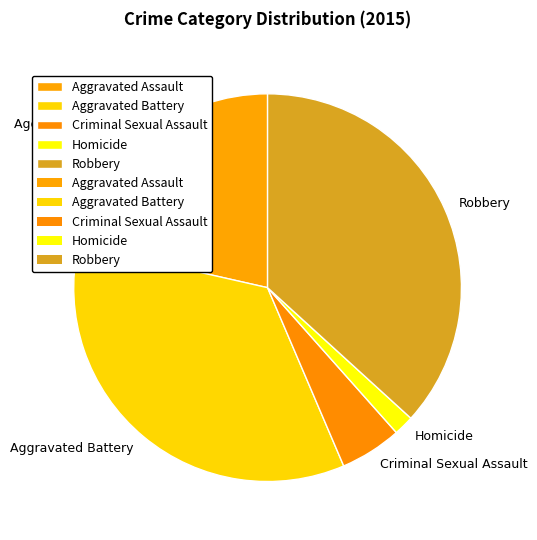

The Aggravated Battery slice represents 24% of the pie. True or false?

False